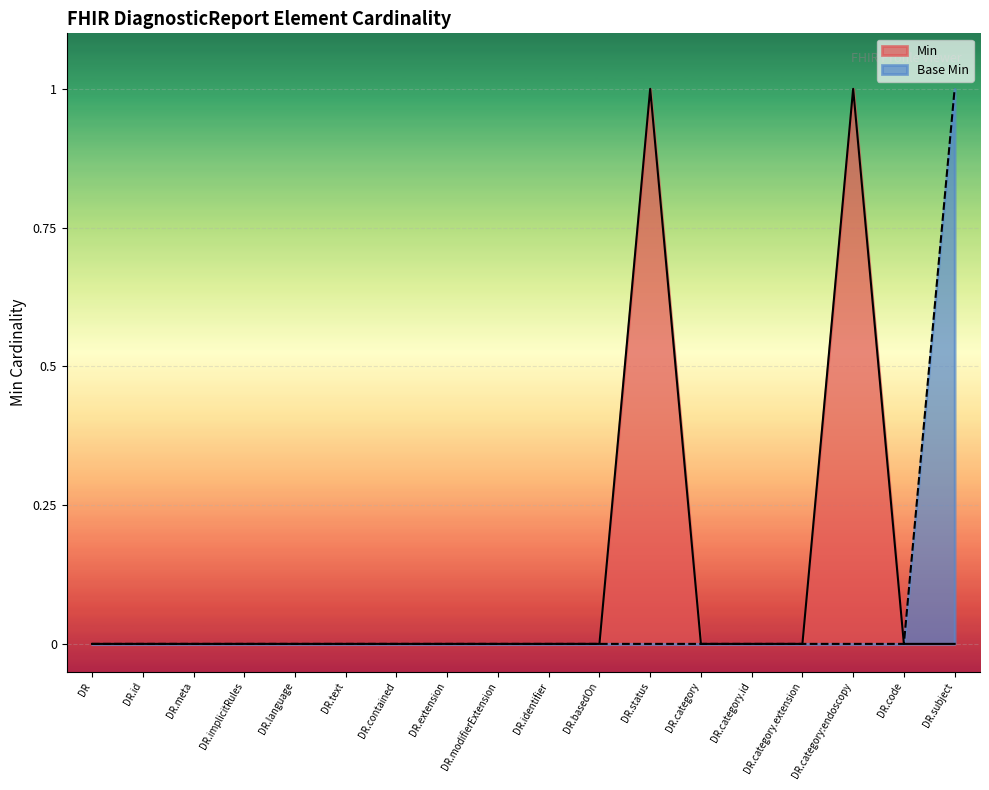

The Base Min series shows -1 at DR.contained. True or false?

False